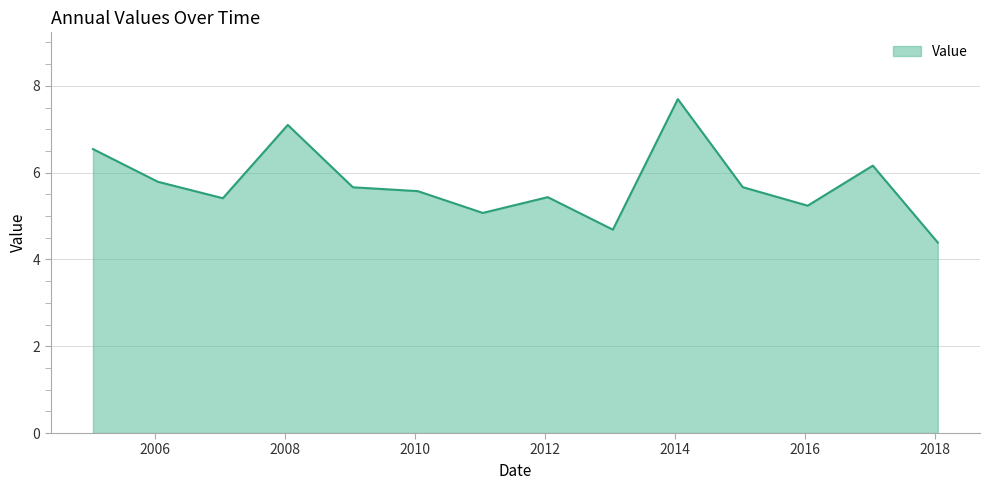

What is the smallest value displayed?

4.4